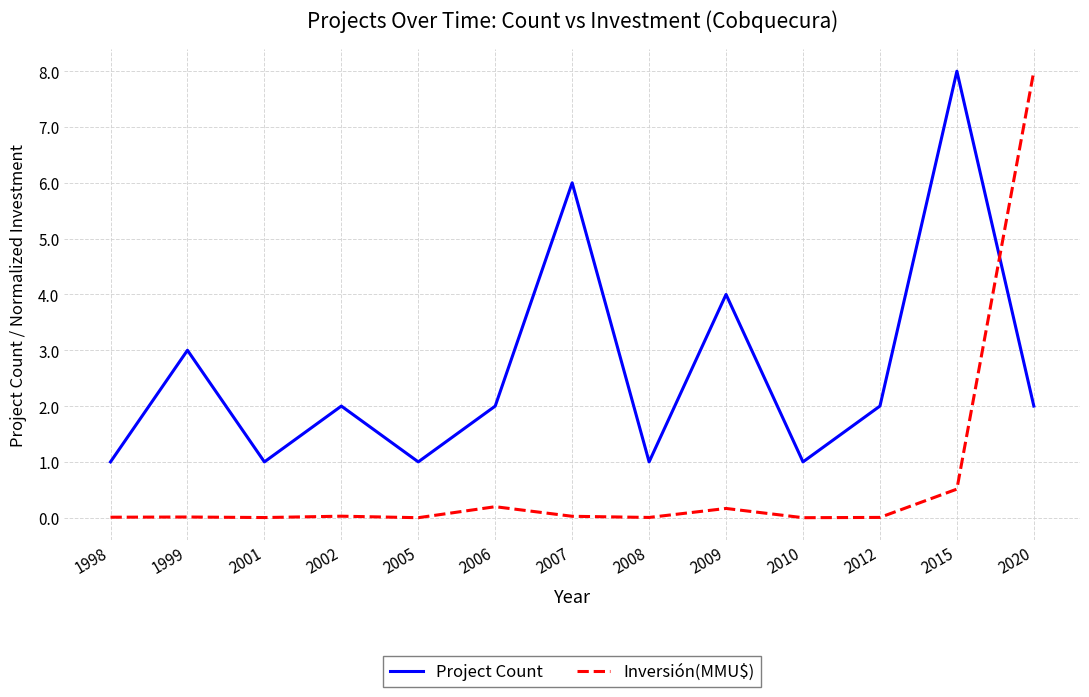

What is the average value of the Project Count series?

2.6